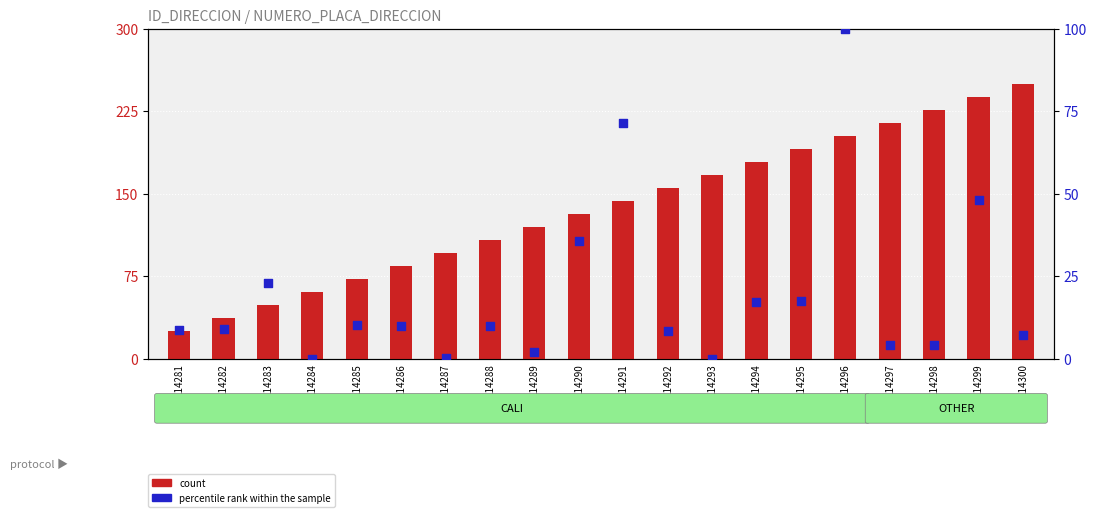

Which series reaches the maximum Y coordinate?

count